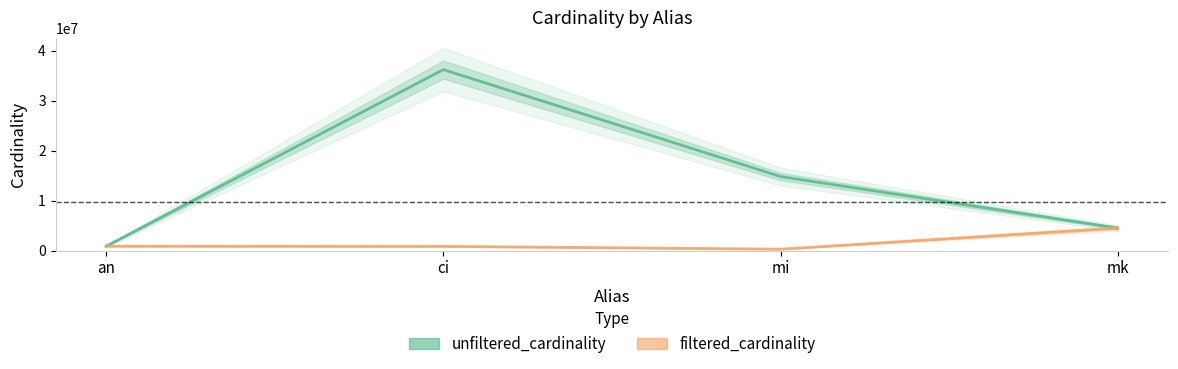

The value of filtered_cardinality at ci is 867477. True or false?

True